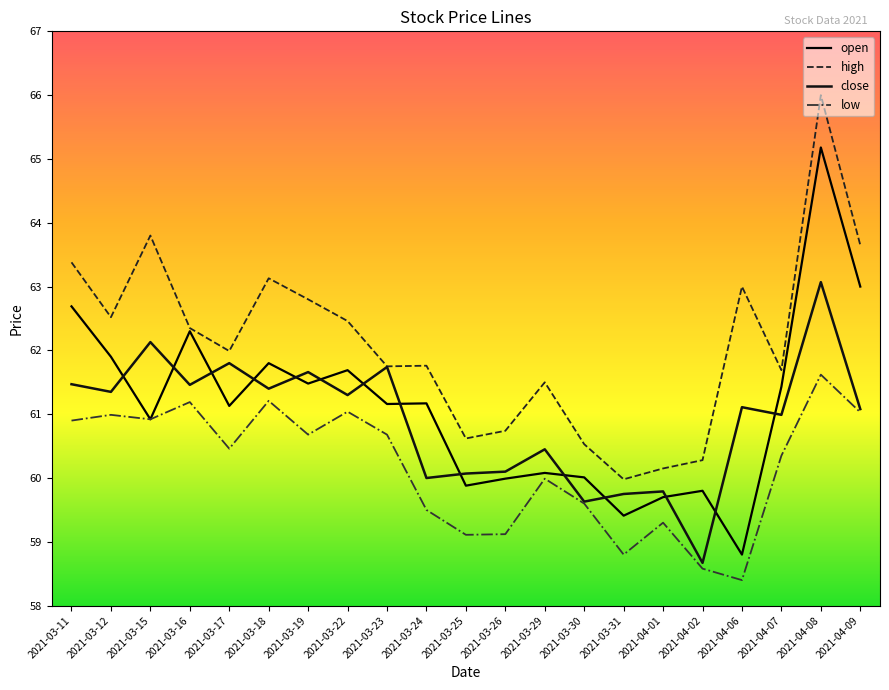

Reading right to left, list all the values displayed in this chart.

open: 2021-04-09=63.0	2021-04-08=65.2	2021-04-07=61.4	2021-04-06=58.8	2021-04-02=59.8	2021-04-01=59.7	2021-03-31=59.4	2021-03-30=60.0	2021-03-29=60.1	2021-03-26=60.0	2021-03-25=59.9	2021-03-24=61.2	2021-03-23=61.2	2021-03-22=61.7	2021-03-19=61.5	2021-03-18=61.8	2021-03-17=61.1	2021-03-16=62.3	2021-03-15=60.9	2021-03-12=61.9	2021-03-11=62.7
high: 2021-04-09=63.6	2021-04-08=66.0	2021-04-07=61.7	2021-04-06=63.0	2021-04-02=60.3	2021-04-01=60.1	2021-03-31=60.0	2021-03-30=60.5	2021-03-29=61.5	2021-03-26=60.7	2021-03-25=60.6	2021-03-24=61.8	2021-03-23=61.8	2021-03-22=62.5	2021-03-19=62.8	2021-03-18=63.1	2021-03-17=62.0	2021-03-16=62.4	2021-03-15=63.8	2021-03-12=62.5	2021-03-11=63.4
close: 2021-04-09=61.1	2021-04-08=63.1	2021-04-07=61.0	2021-04-06=61.1	2021-04-02=58.7	2021-04-01=59.8	2021-03-31=59.8	2021-03-30=59.6	2021-03-29=60.5	2021-03-26=60.1	2021-03-25=60.1	2021-03-24=60.0	2021-03-23=61.7	2021-03-22=61.3	2021-03-19=61.7	2021-03-18=61.4	2021-03-17=61.8	2021-03-16=61.5	2021-03-15=62.1	2021-03-12=61.4	2021-03-11=61.5
low: 2021-04-09=61.0	2021-04-08=61.6	2021-04-07=60.4	2021-04-06=58.4	2021-04-02=58.6	2021-04-01=59.3	2021-03-31=58.8	2021-03-30=59.6	2021-03-29=60.0	2021-03-26=59.1	2021-03-25=59.1	2021-03-24=59.5	2021-03-23=60.7	2021-03-22=61.0	2021-03-19=60.7	2021-03-18=61.2	2021-03-17=60.5	2021-03-16=61.2	2021-03-15=60.9	2021-03-12=61.0	2021-03-11=60.9